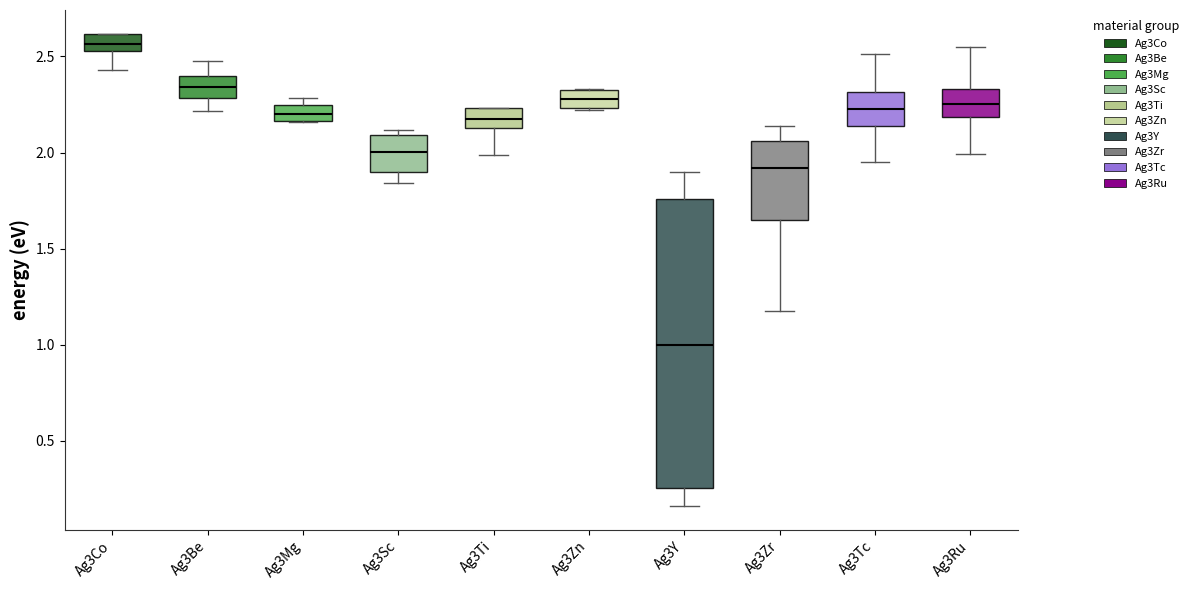

Reading left to right, read every box against the y-axis: the position of its median line, the range the box covers, and the ends of its whiskers. The values are not printed on the chart, so give them approximately, as read against the axis.

Ag3Co: median 2.55 (inside the box), box 2.55 to 2.60, whiskers 2.45 to 2.60
Ag3Be: median 2.35, box 2.30 to 2.40, whiskers 2.20 to 2.45
Ag3Mg: median 2.20, box 2.15 to 2.25, whiskers 2.15 to 2.30
Ag3Sc: median 2.00, box 1.90 to 2.10, whiskers 1.85 to 2.10 (just above the box's upper edge)
Ag3Ti: median 2.15 (inside the box), box 2.15 to 2.25, whiskers 2.00 to 2.25
Ag3Zn: median 2.30 (inside the box), box 2.25 to 2.30, whiskers 2.20 to 2.35
Ag3Y: median 1.00, box 0.25 to 1.75, whiskers 0.15 to 1.90
Ag3Zr: median 1.90, box 1.65 to 2.05, whiskers 1.20 to 2.15
Ag3Tc: median 2.20, box 2.15 to 2.30, whiskers 1.95 to 2.50
Ag3Ru: median 2.25, box 2.20 to 2.35, whiskers 2.00 to 2.55